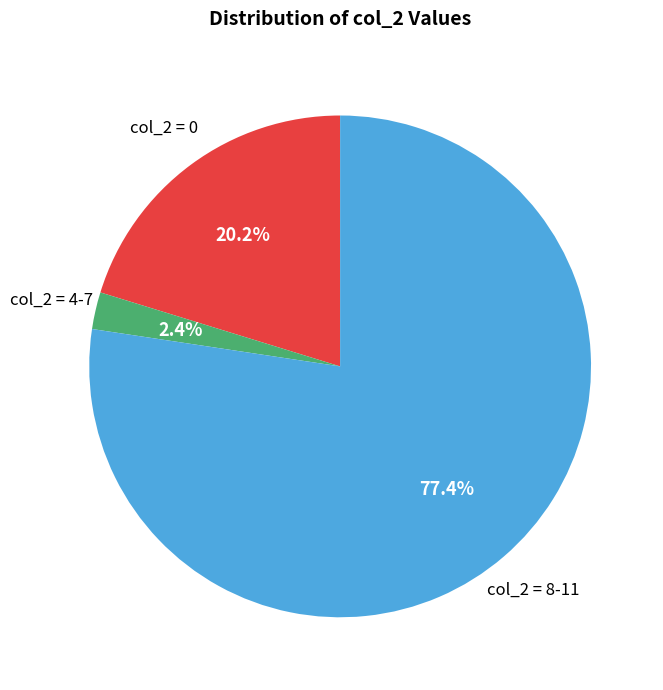

Does col_2 = 8-11 represent more than half of the total?

Yes